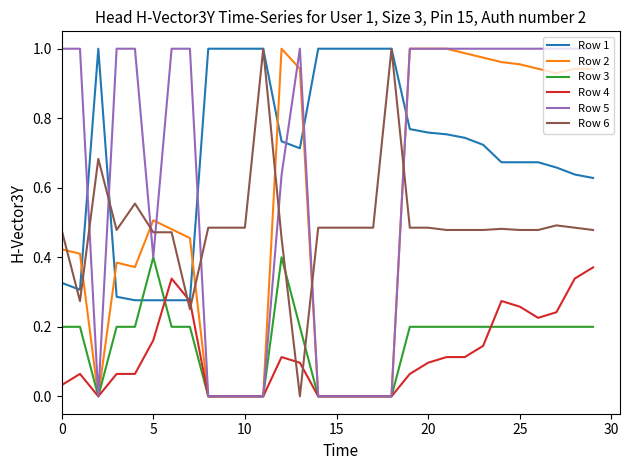

How many times do Row 6 and Row 4 cross each other?

4